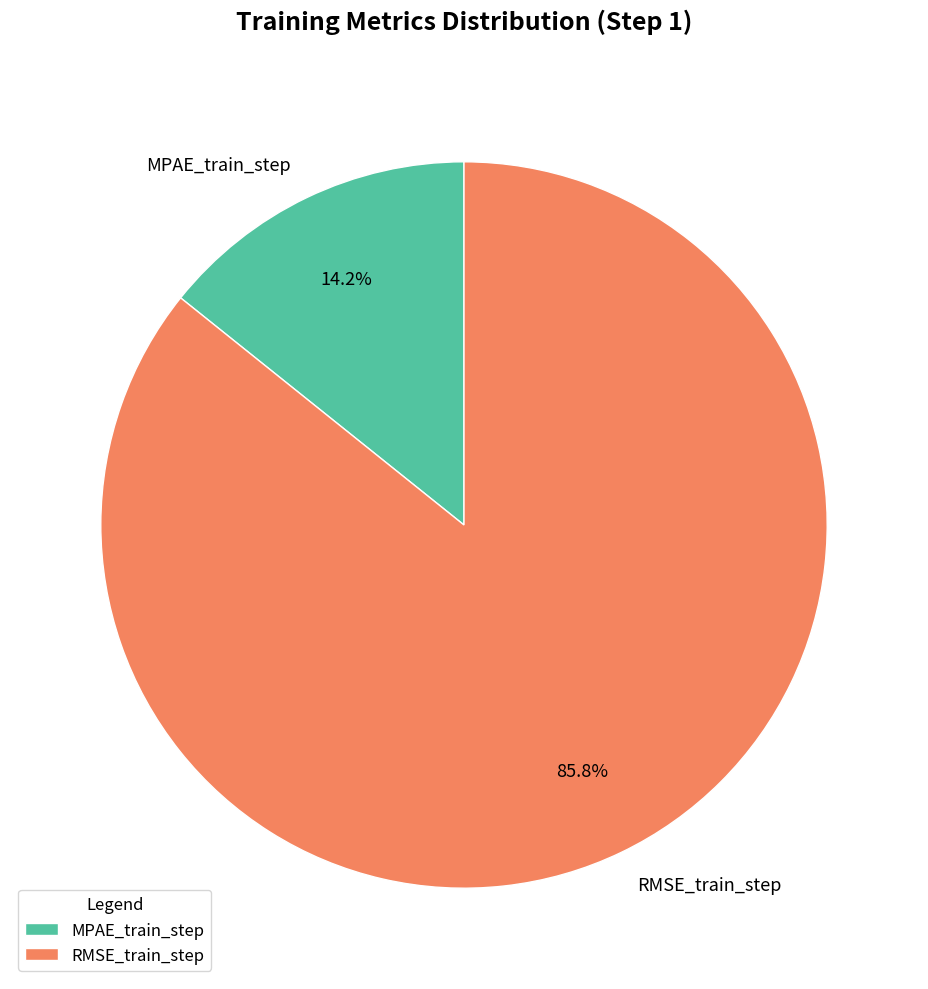

What is the largest slice in the pie chart?

RMSE_train_step